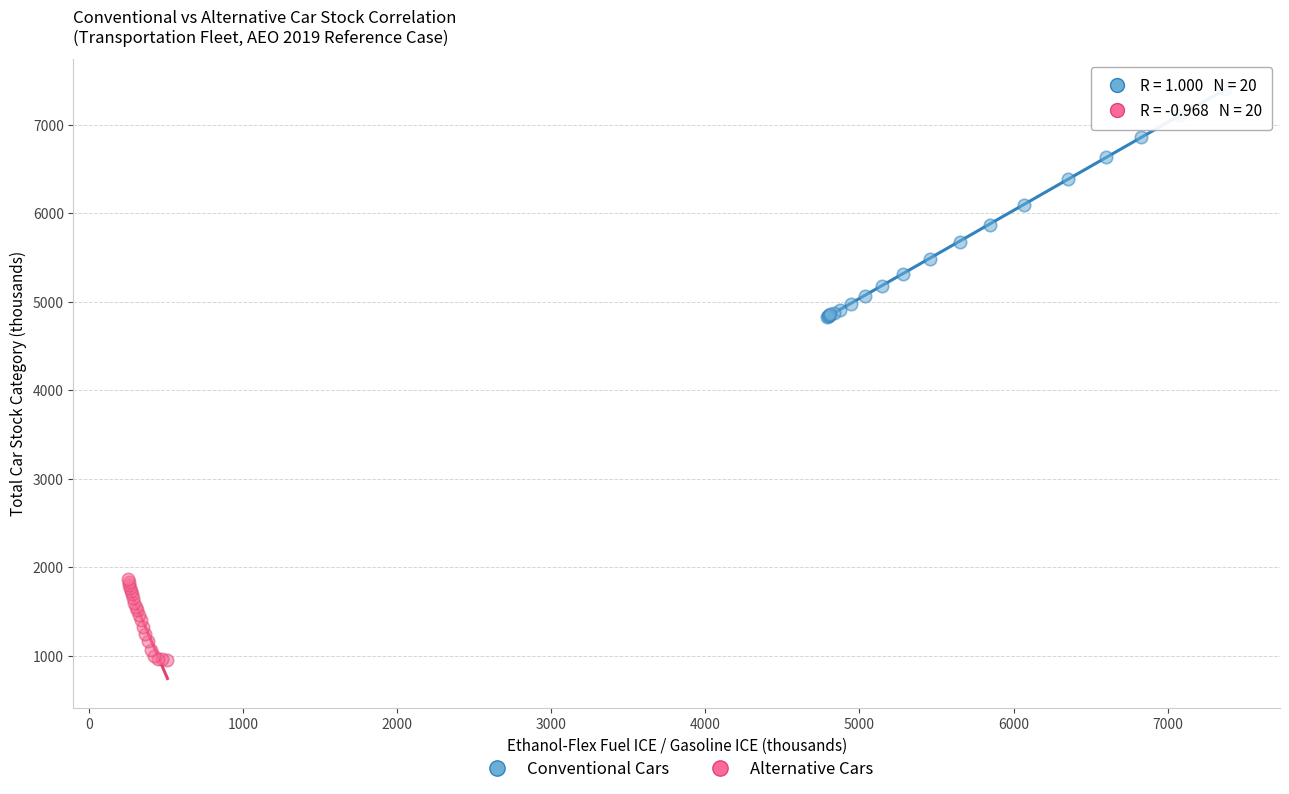

Which series has the widest spread of Y values?

Conventional Cars